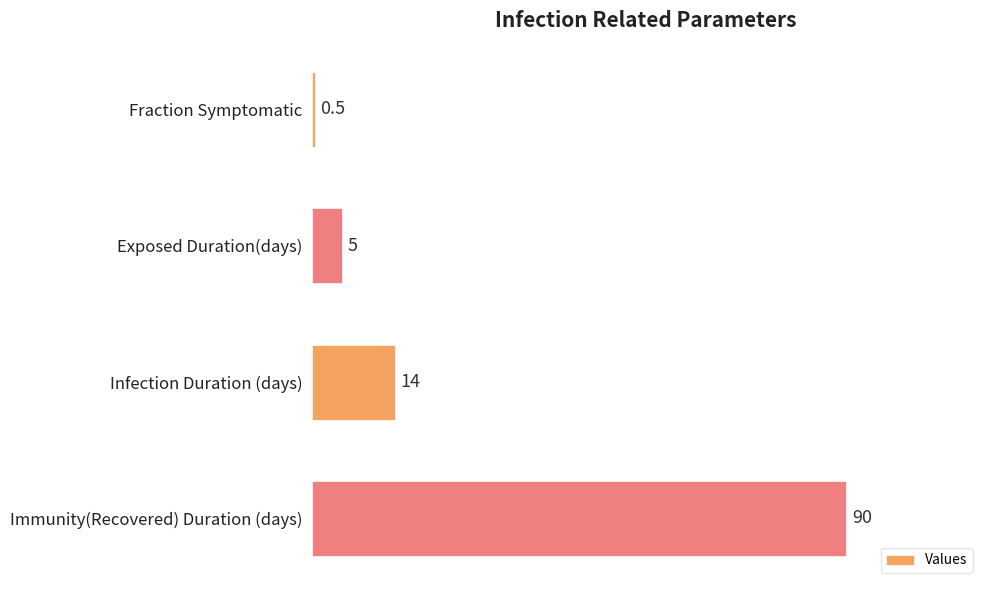

How many categories are shown in the chart?

4